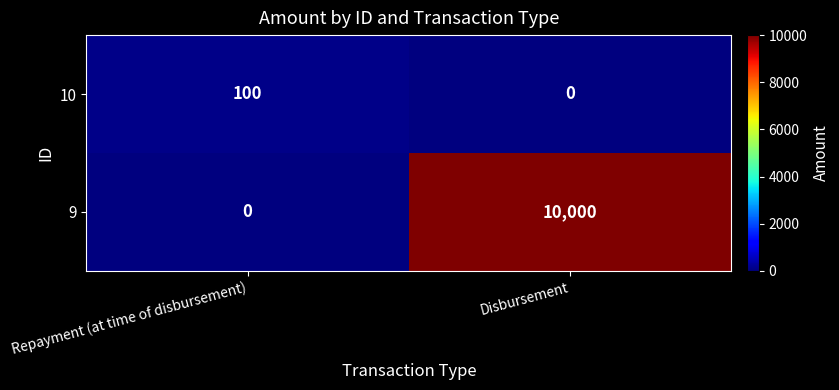

True or false: 10 has a value of 0 at Disbursement.

True